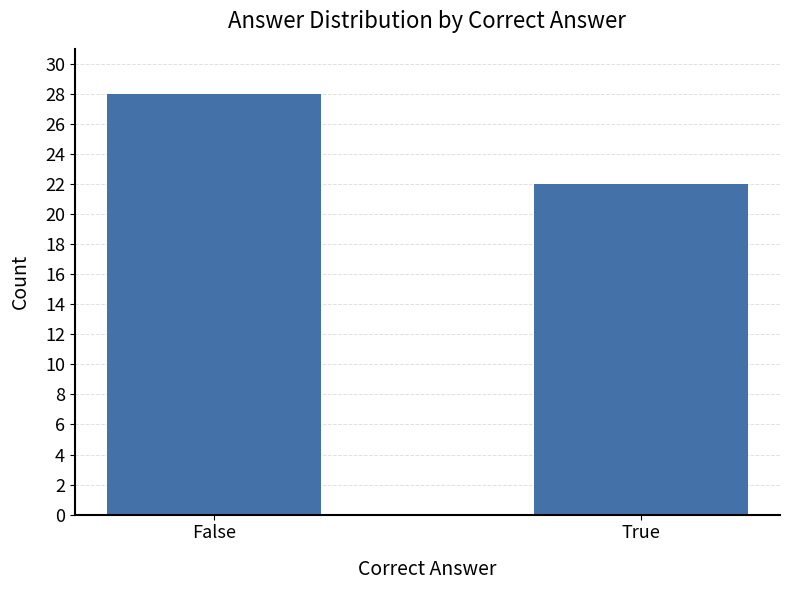

What is the average value?

25